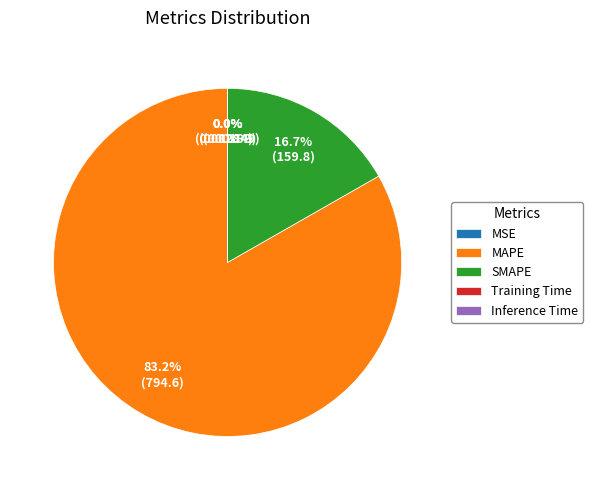

Is there a majority slice in this chart?

Yes